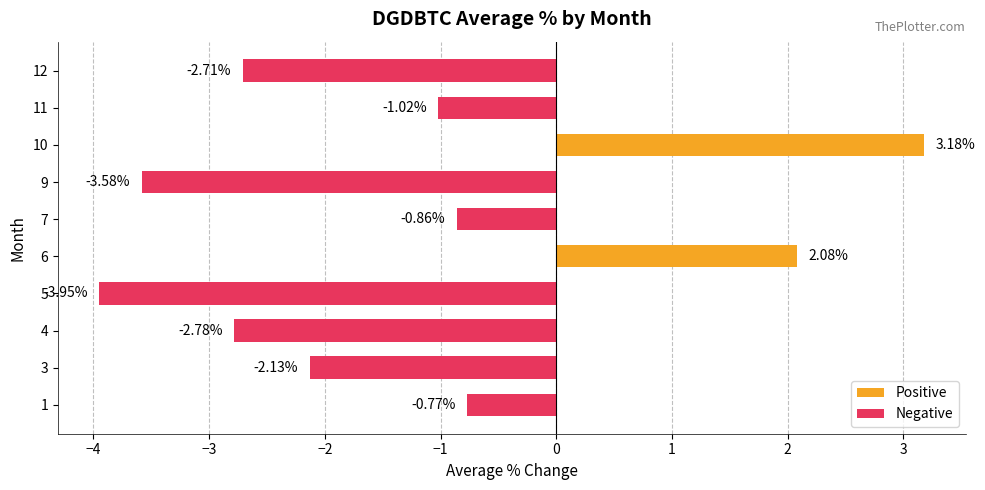

Rank the categories by value from highest to lowest.

10, 6, 1, 7, 11, 3, 12, 4, 9, 5